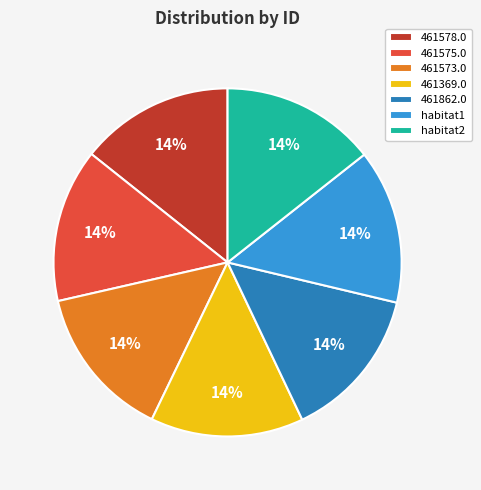

What is the ratio of the value at habitat1 to the value at 461578.0?

1.0